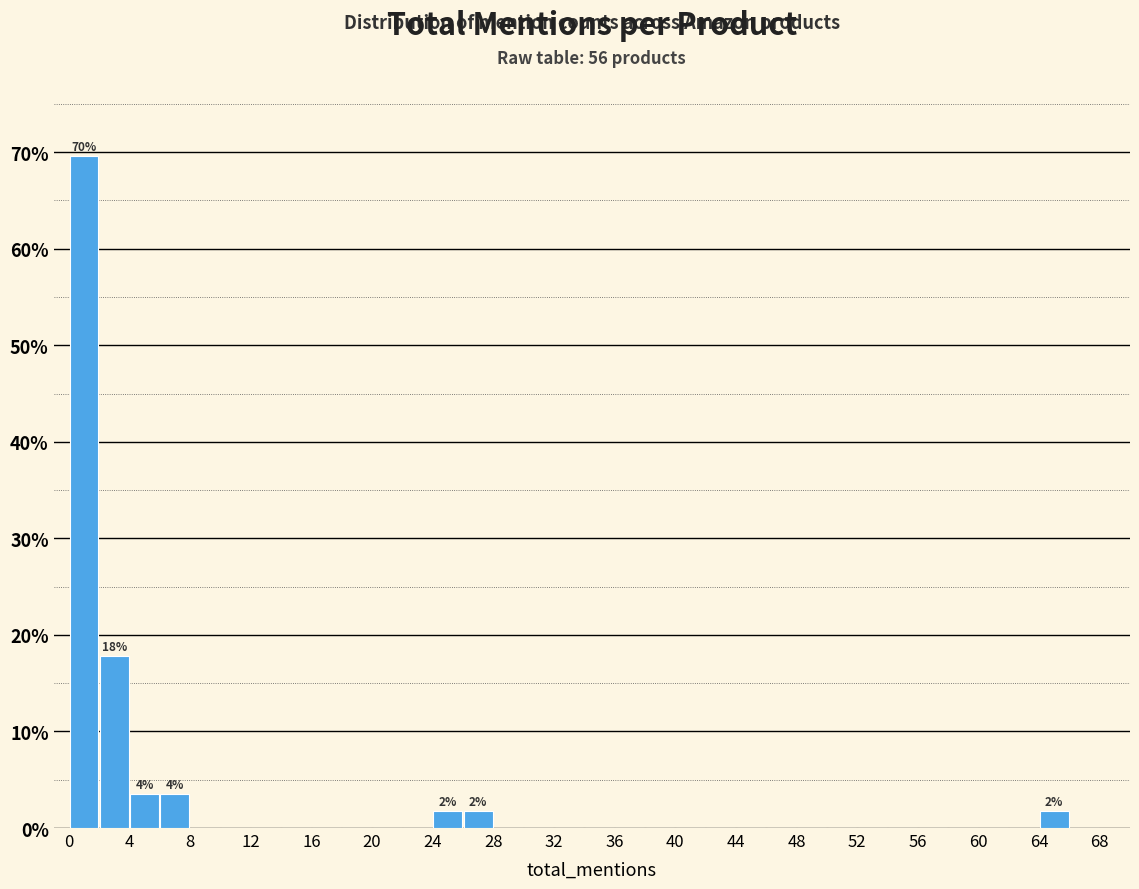

Over which range of the x-axis is the bar tallest?

0 to 2